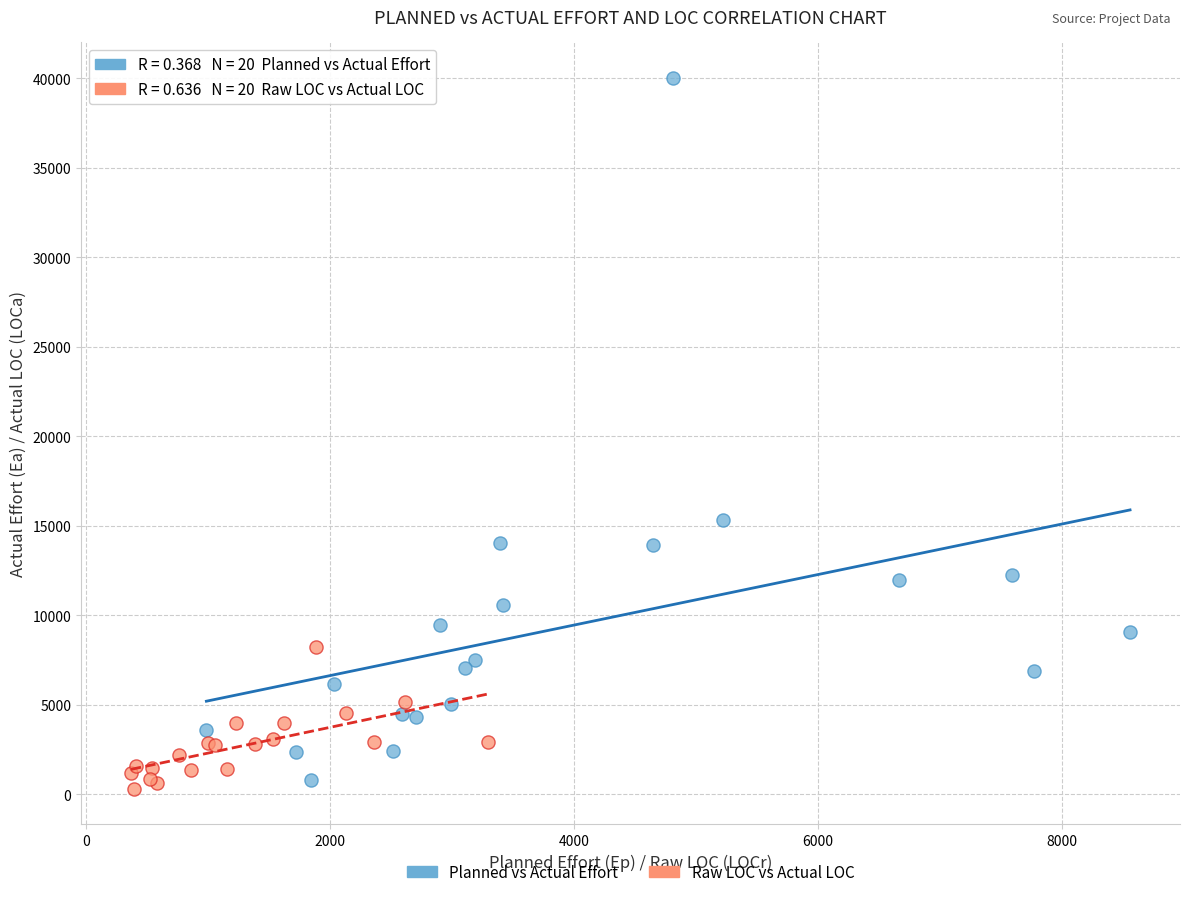

What are all the series names shown in the legend?

Planned vs Actual Effort, Raw LOC vs Actual LOC